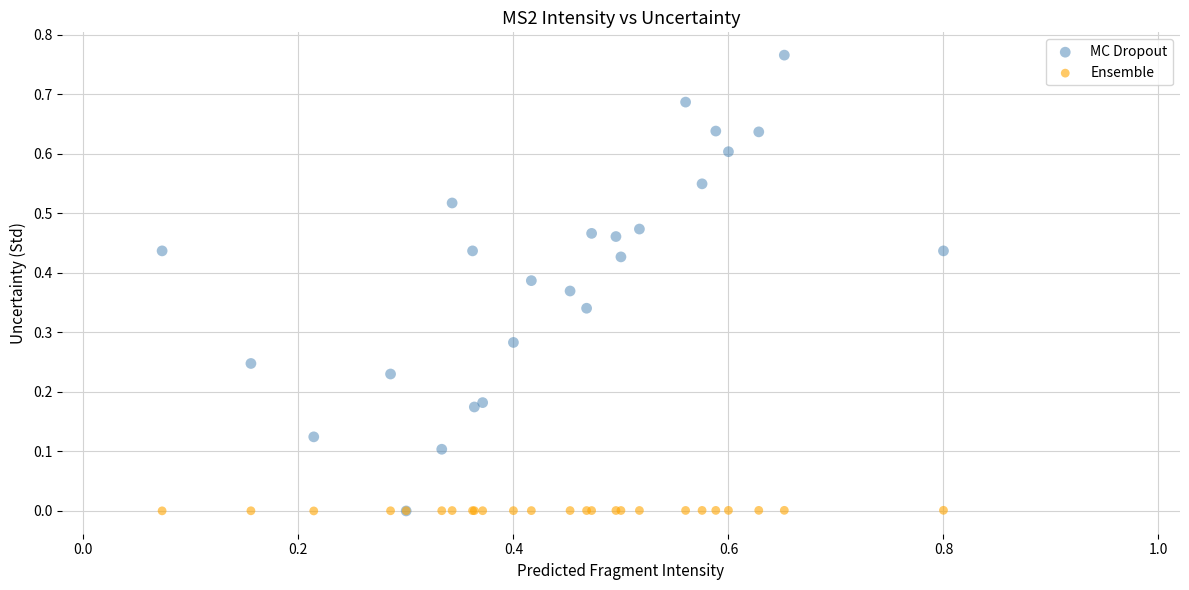

Which series reaches the maximum Y coordinate?

MC Dropout